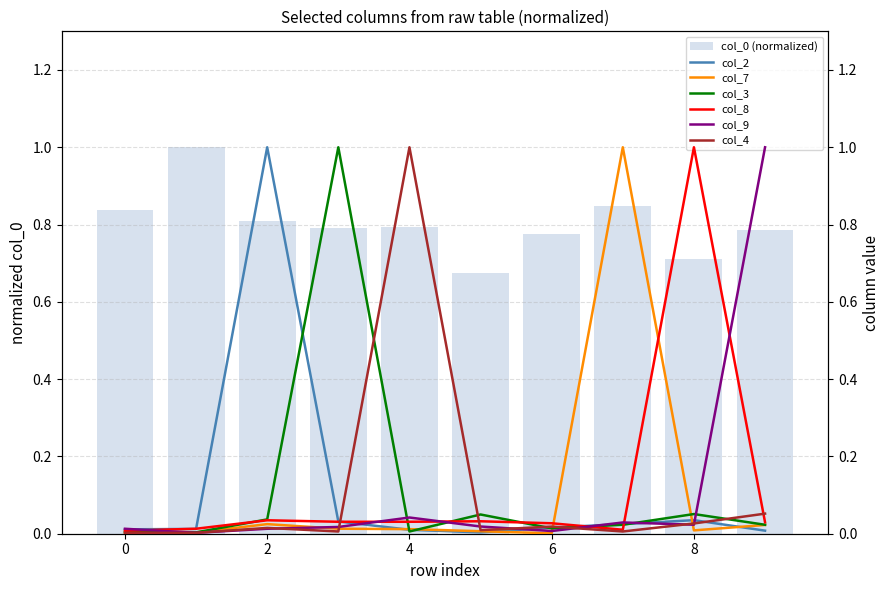

Does the chart contain any negative values?

No